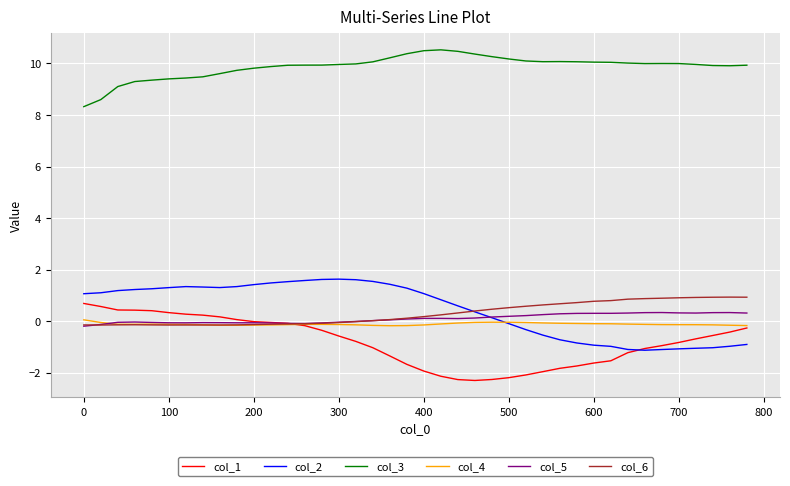

What is the difference between the maximum and minimum values in the col_1 series?

3.0